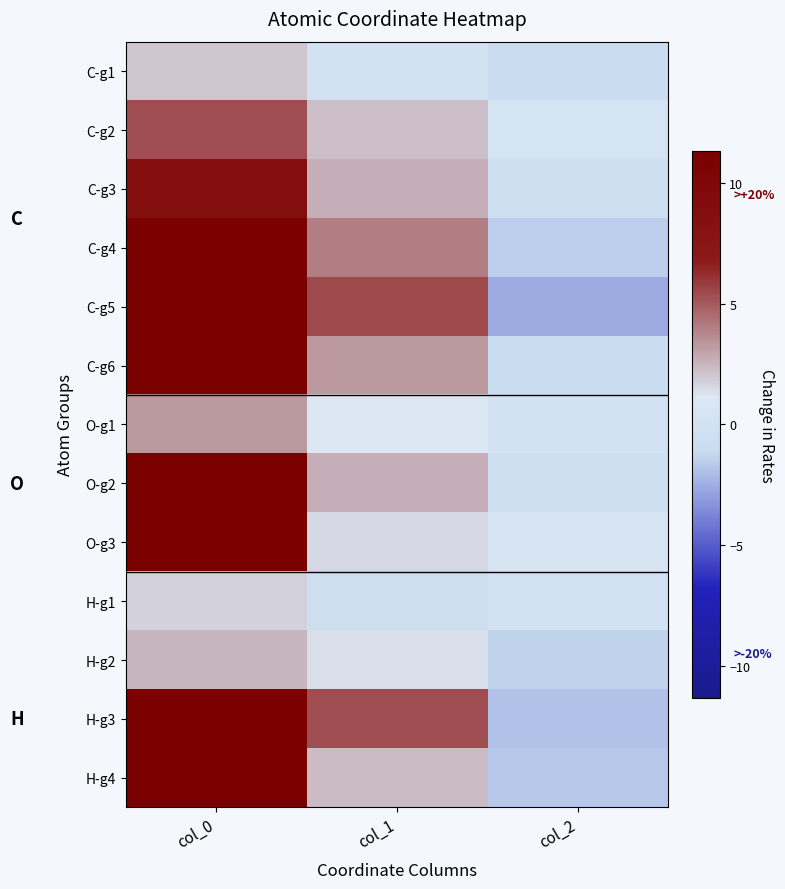

Which series changed the most between col_0 and col_2?

C-g5